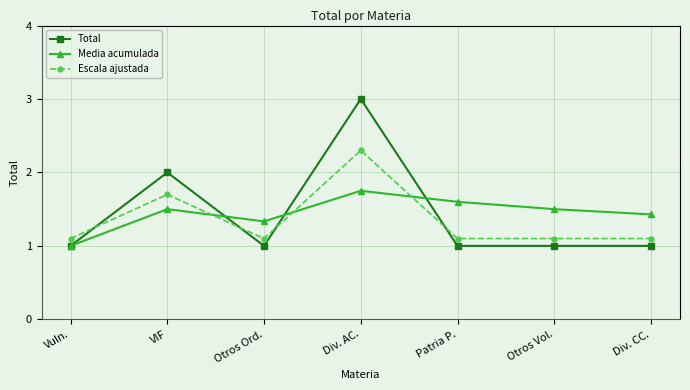

Which series has the widest spread of values?

Total